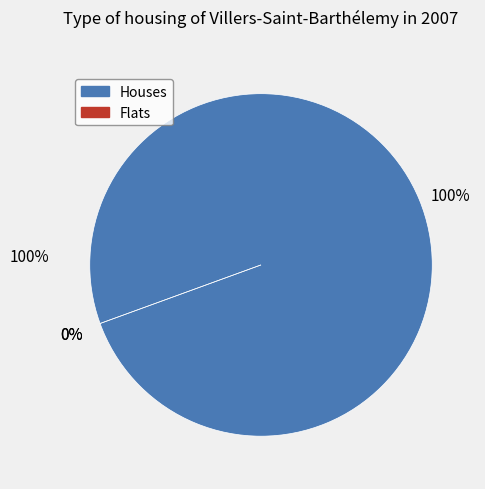

Combined, do 1 and 0 account for over 50%?

Yes